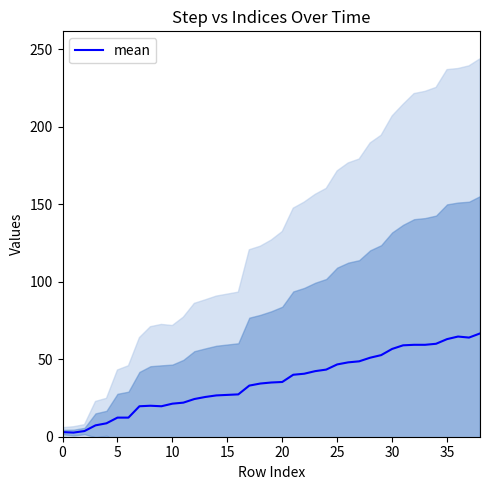

What is the highest value of the mean series?

66.7